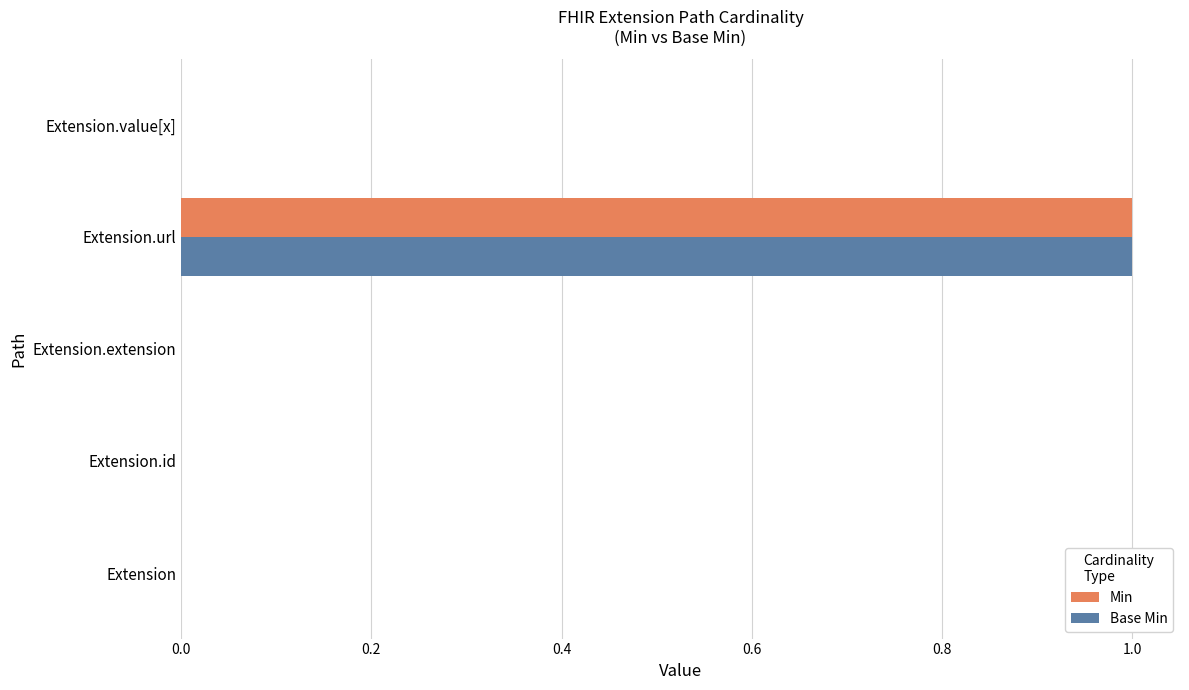

At which label does Base Min reach its peak?

Extension.url